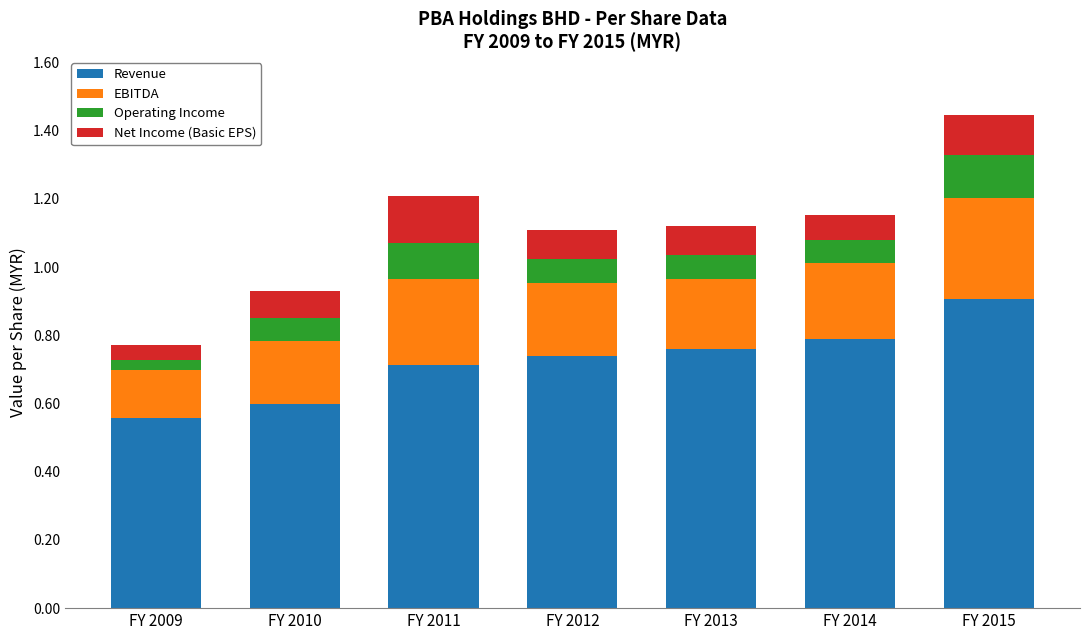

How many Revenue values are between 0 and 1?

7